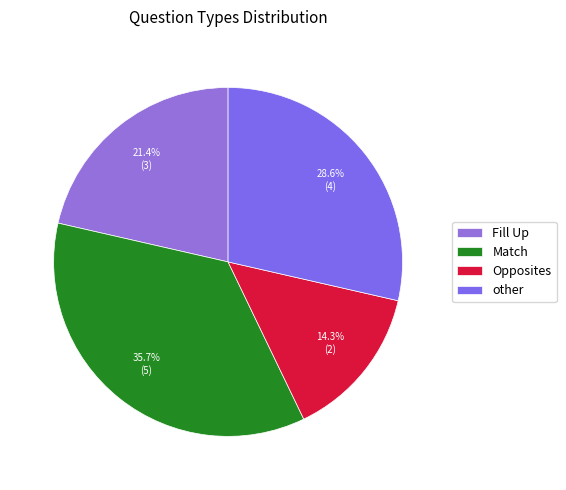

What is the ratio of the value at Opposites to the value at Fill Up?

0.7